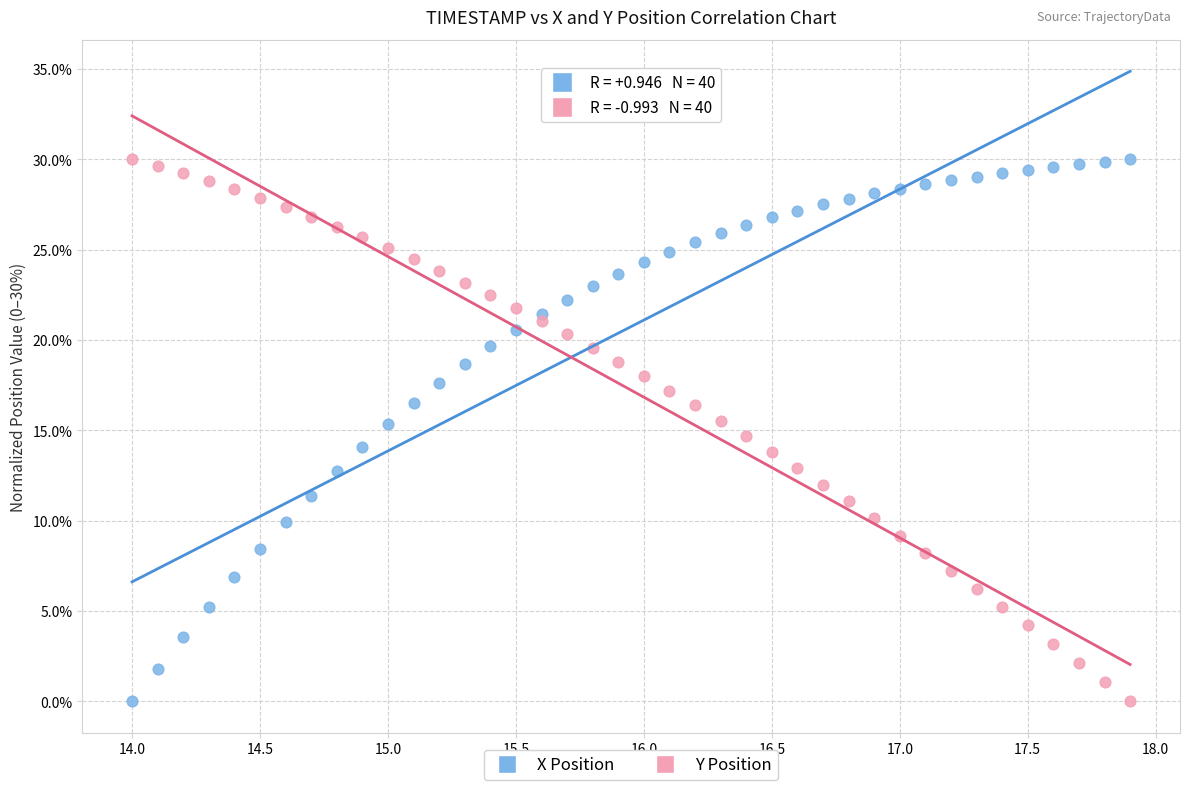

What are all the series names shown in the legend?

X Position, Y Position